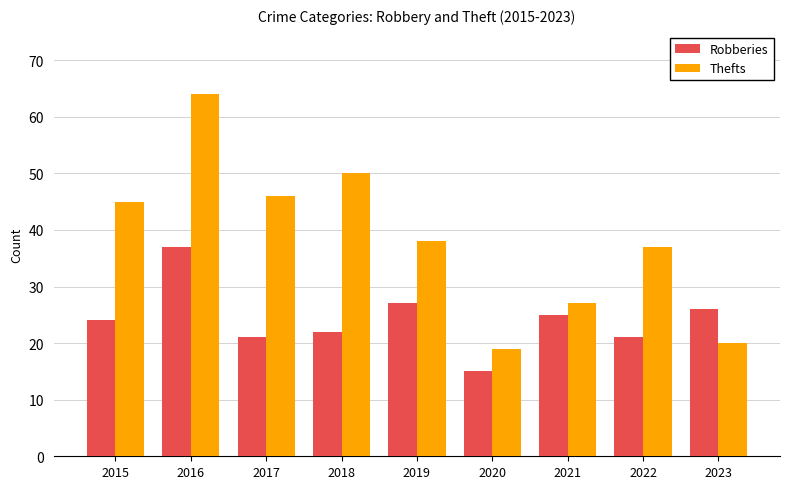

What is the total value across all series at 2016?

101